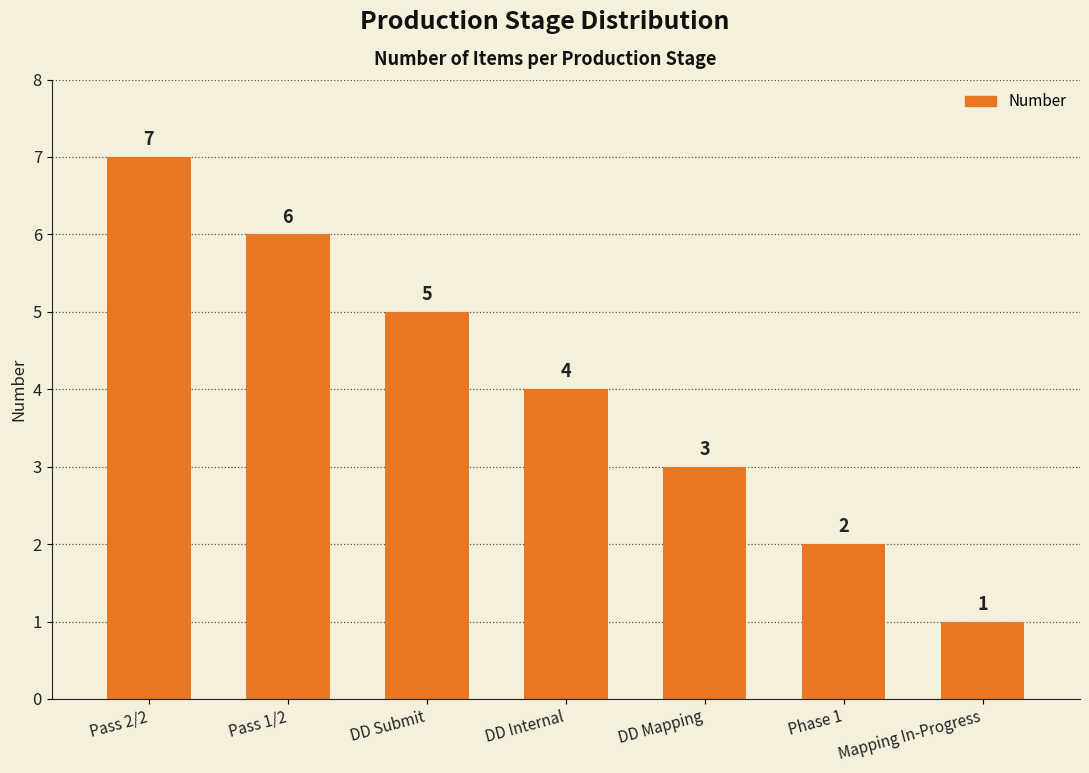

Count the number of categories in the chart.

7